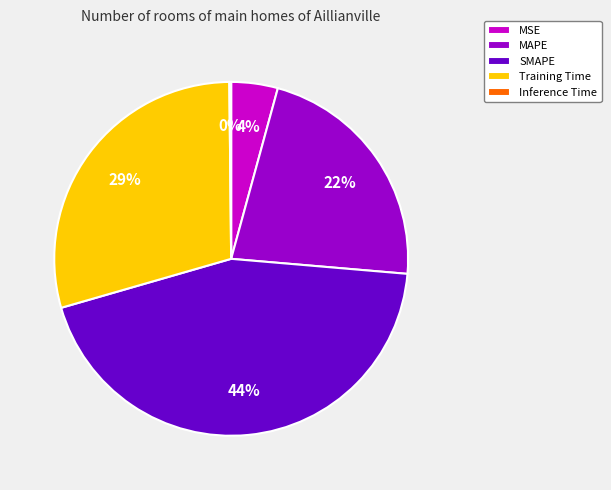

Is there any slice that represents more than half of the pie?

No